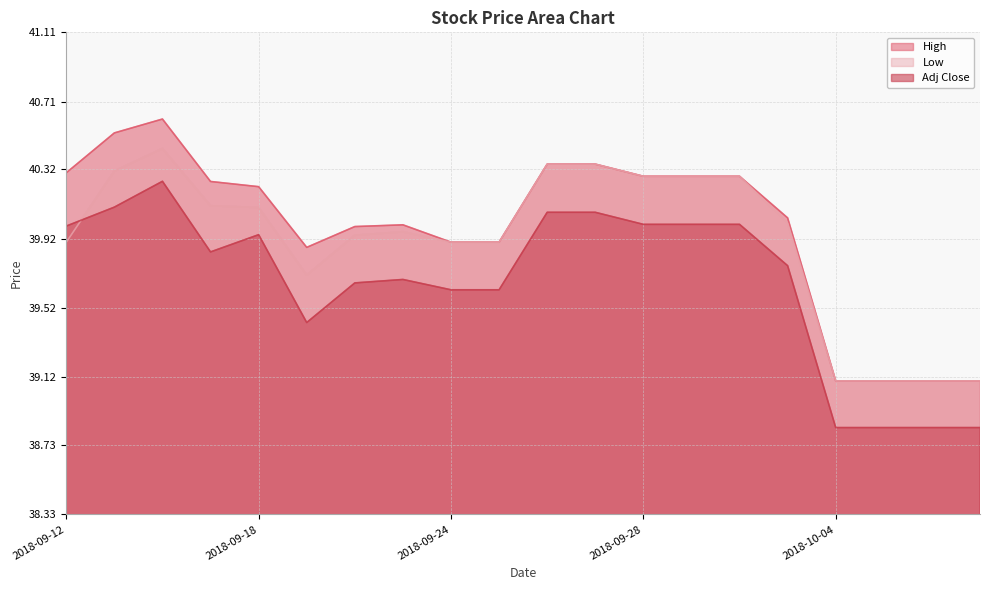

What is the spread (max minus min) of values at 2018-09-28?

0.3